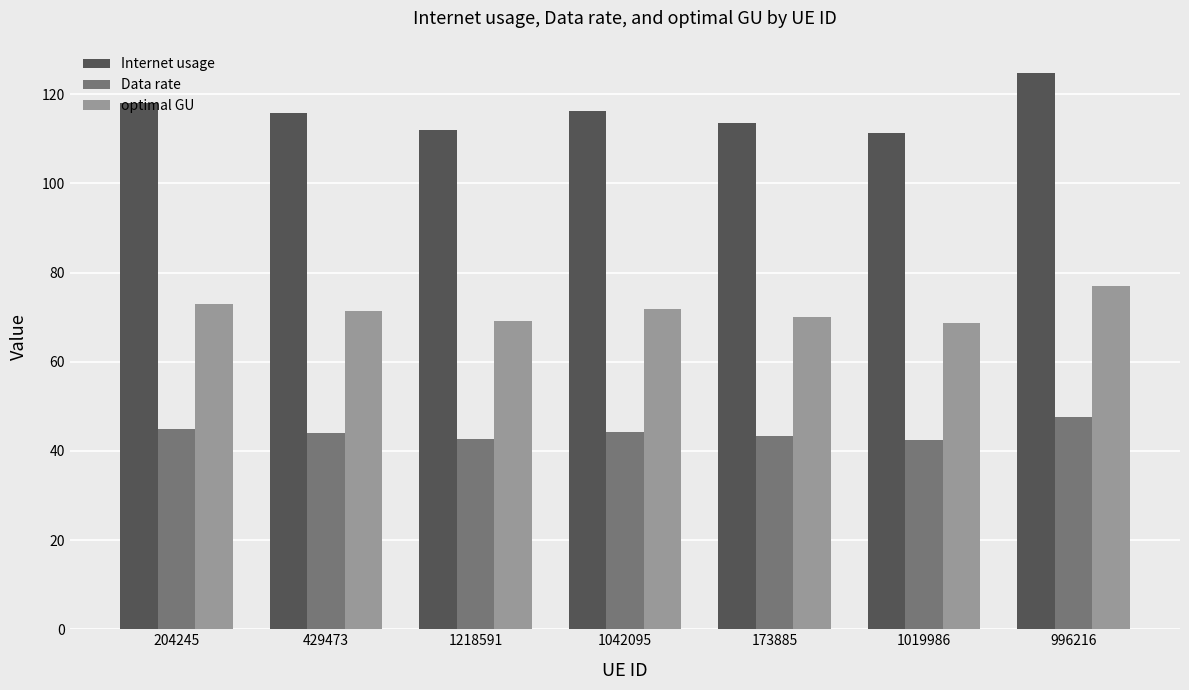

What is the minimum value for Data rate?

42.4